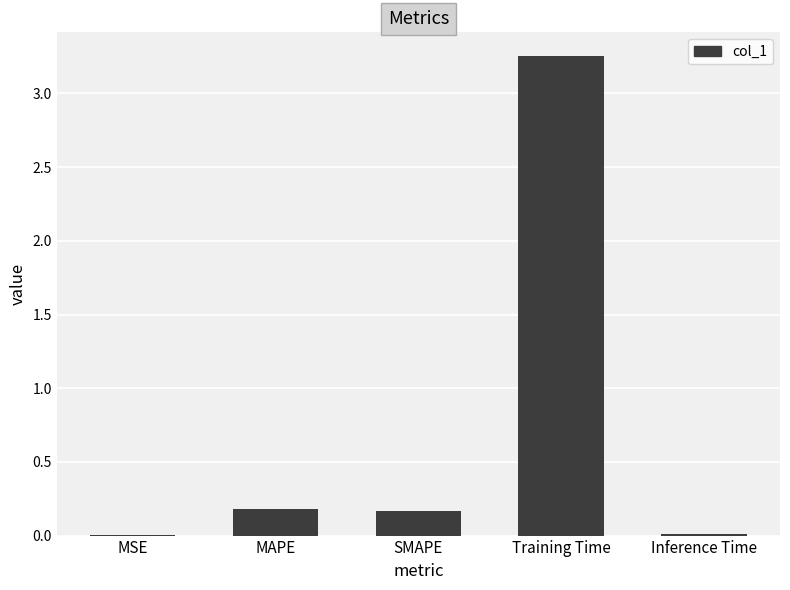

The value at Training Time is 0.7. True or false?

False